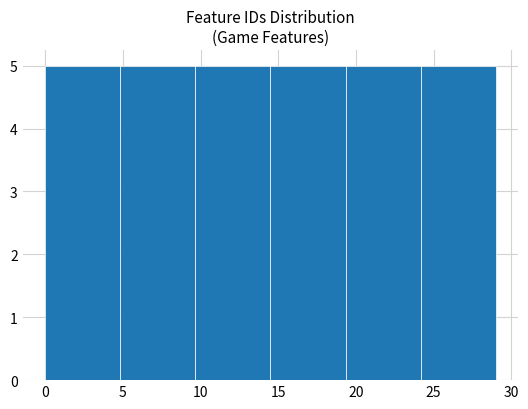

Reading left to right, transcribe this chart: for each bar, give the range it covers on the x-axis and its height. Neither the bar edges nor the heights are printed on the chart, so give them approximately, as read against the axes.

0.0 to 5.0: 5
5.0 to 9.5: 5
9.5 to 14.5: 5
14.5 to 19.5: 5
19.5 to 24.0: 5
24.0 to 29.0: 5